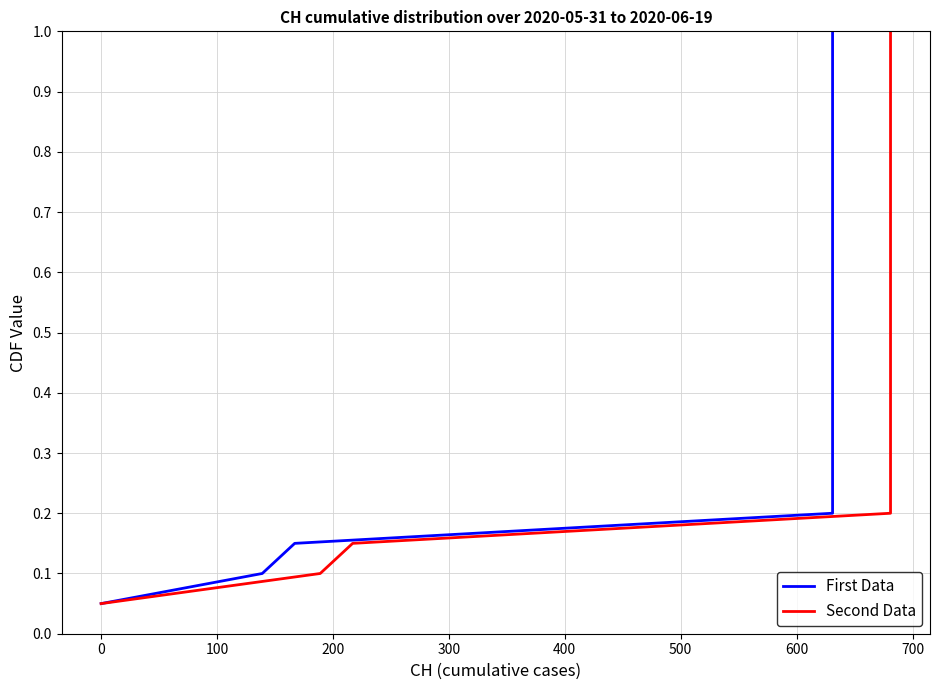

What is the value of the Second Data point at the 8th from the left?

0.4